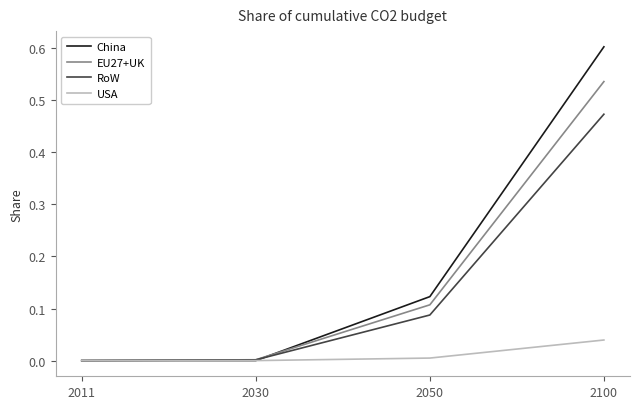

At which category is the sum across all series the highest?

2100